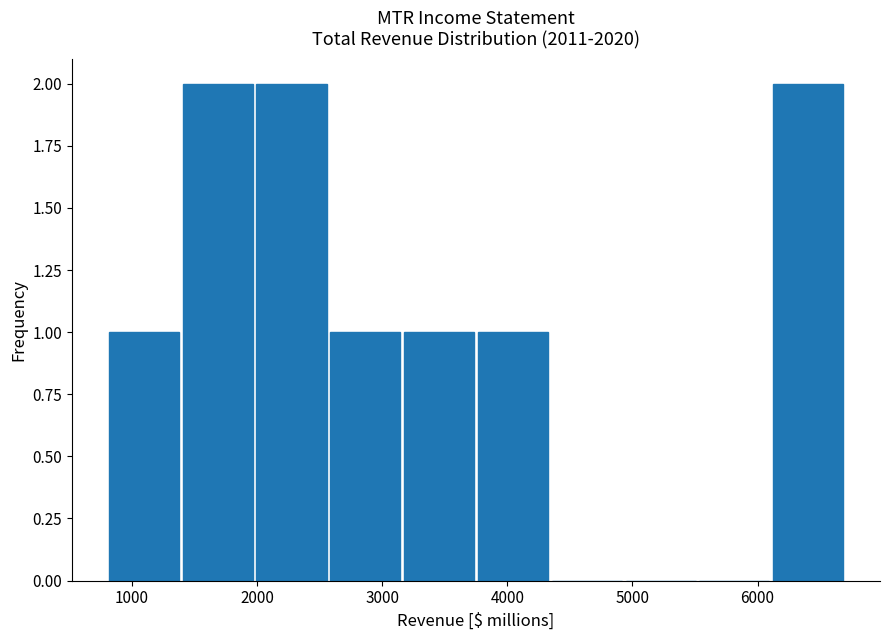

How tall is the bar that spans 1980 to 2570 on the x-axis? Neither the bar edges nor the heights are printed on the chart, so give them approximately, as read against the axes.

2